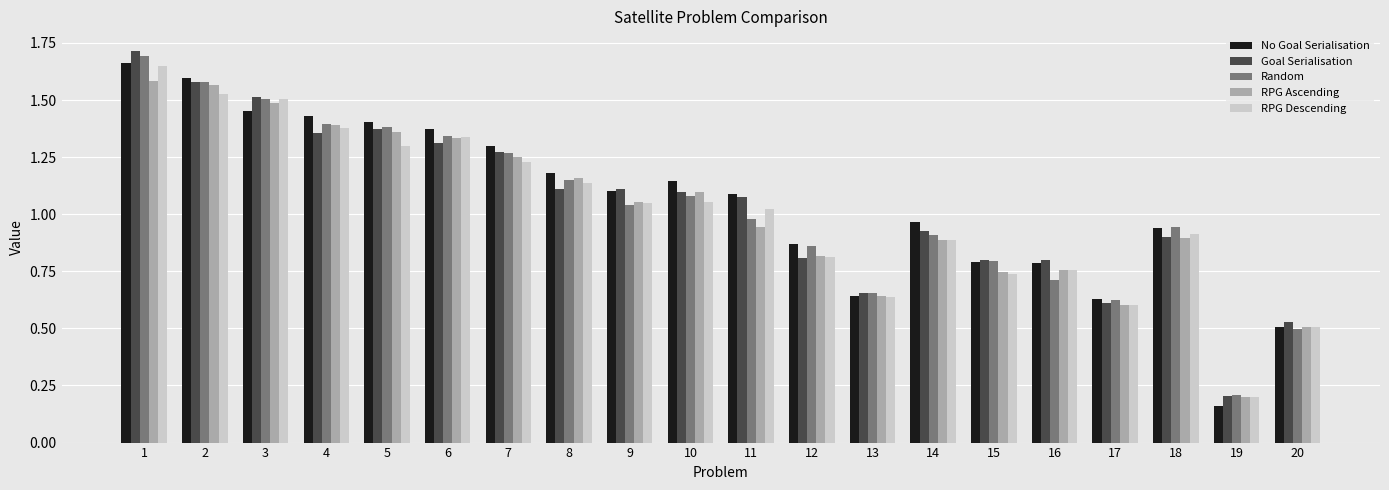

At how many categories does at least one series exceed 0?

20